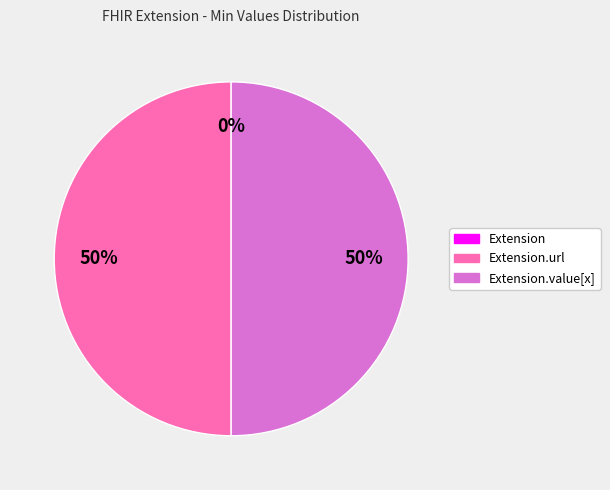

To the nearest percent, what is the difference between the largest and smallest slice percentages?

50%